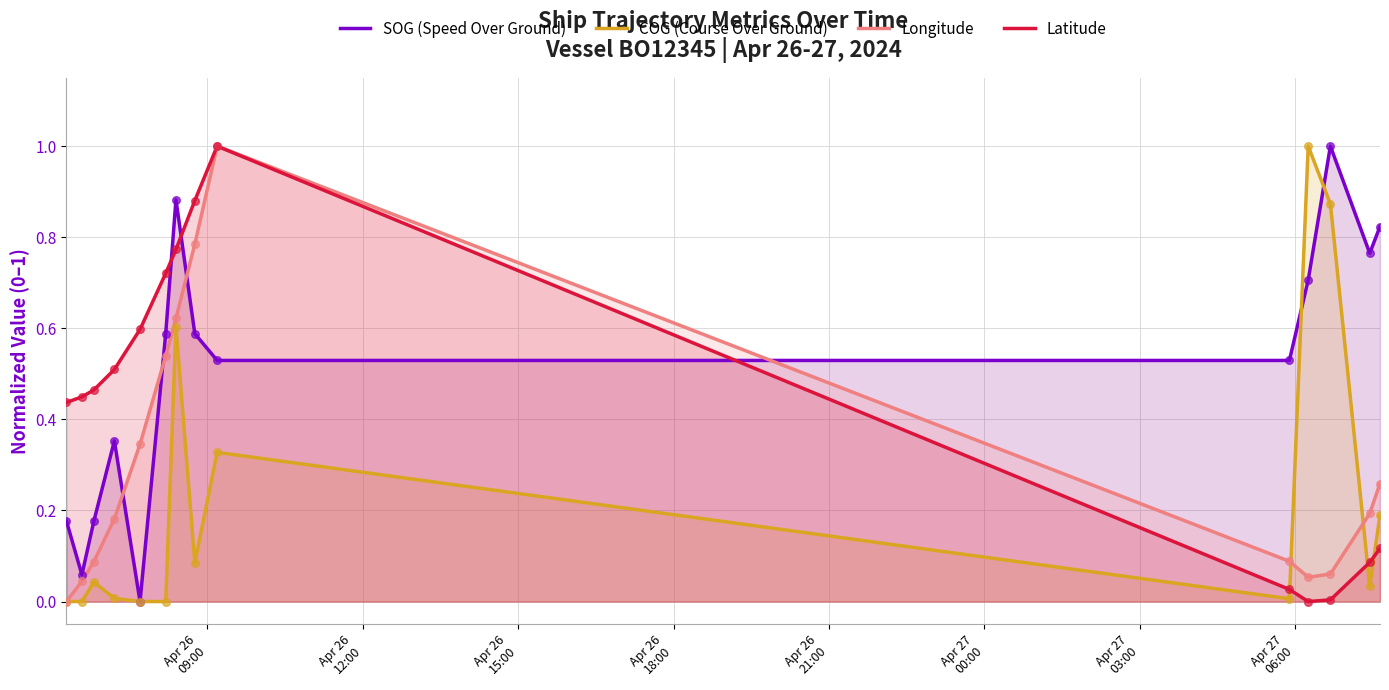

Which series has the largest total across all categories?

SOG (Speed Over Ground)